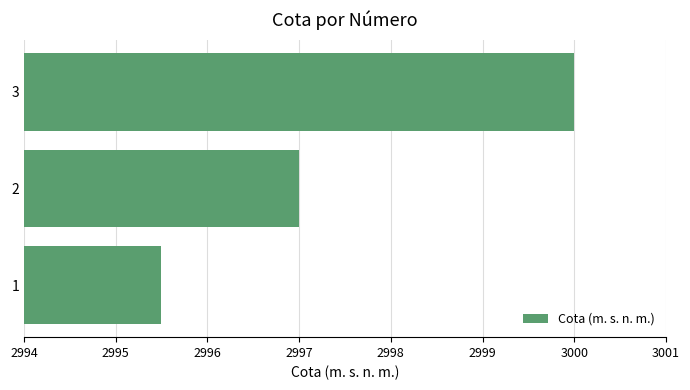

Reading bottom to top, extract all data points from this chart.

1=2995.5	2=2997.0	3=3000.0